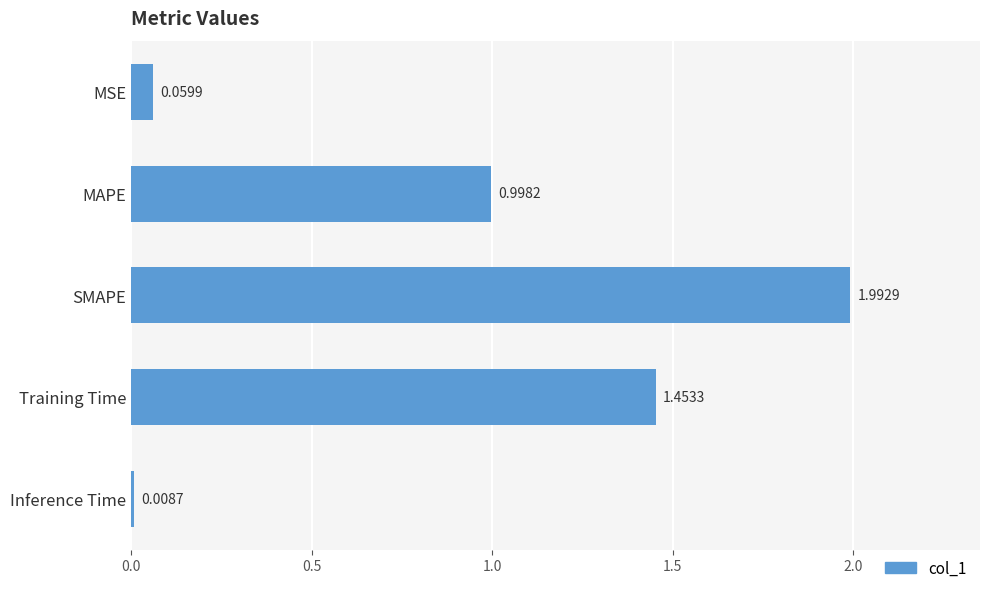

Which has a higher value, Training Time or MSE?

Training Time